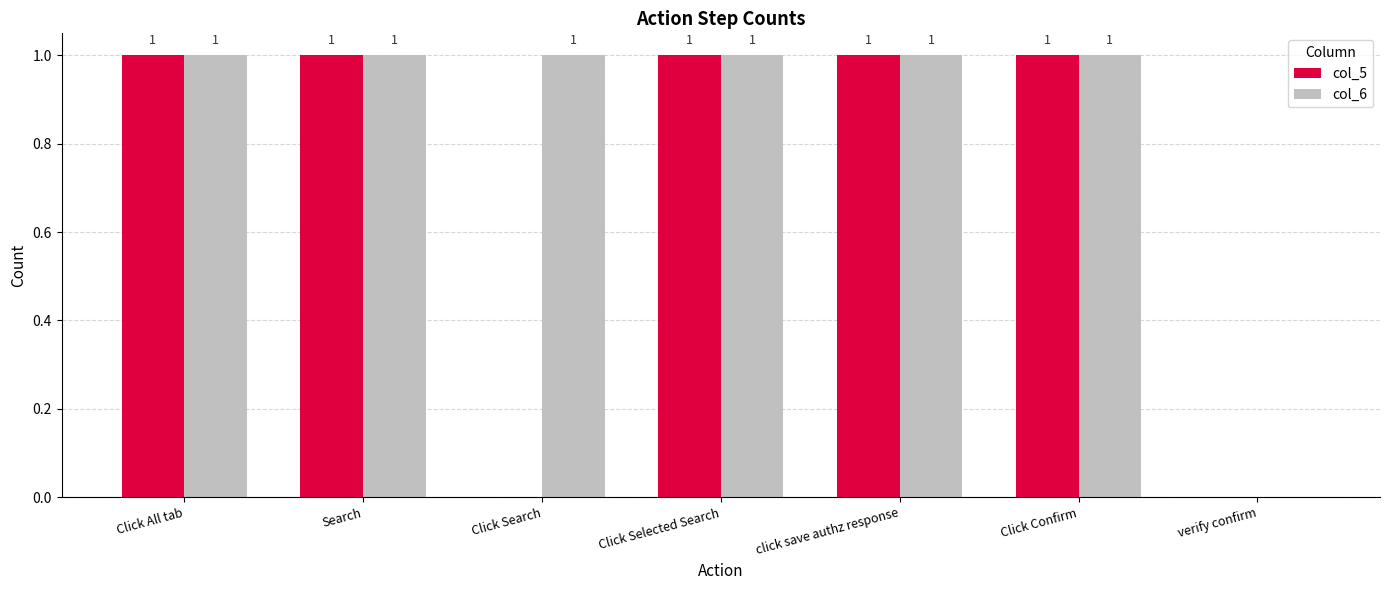

Is it true that col_6 equals 1 at Click Selected Search?

True